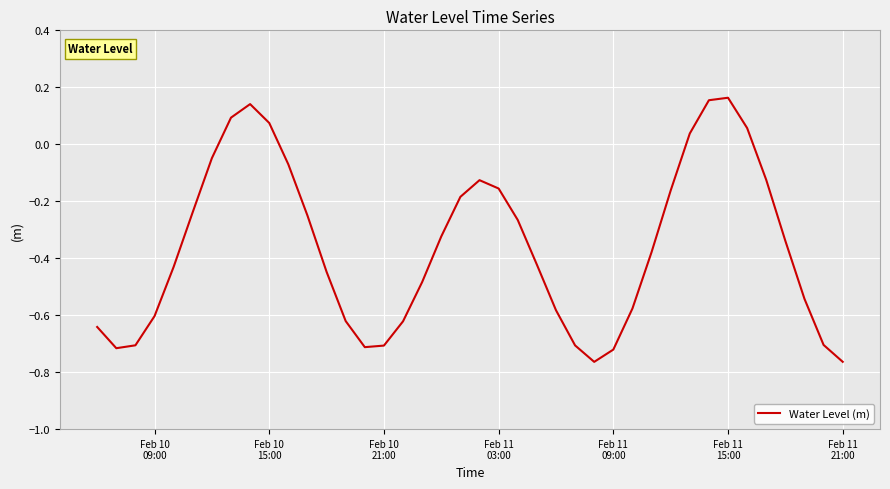

What is the difference between the maximum and minimum values?

0.9